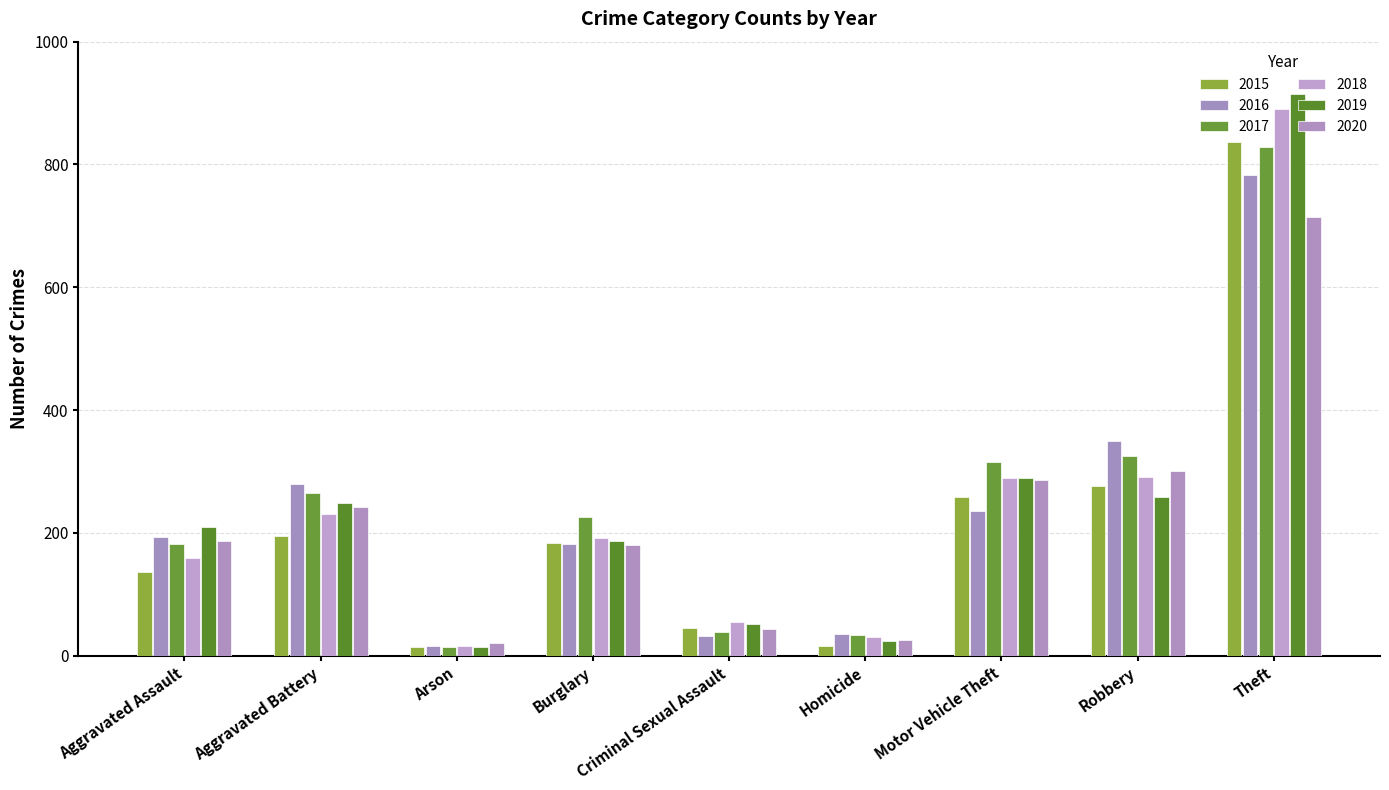

Which series has the largest total across all categories?

2017